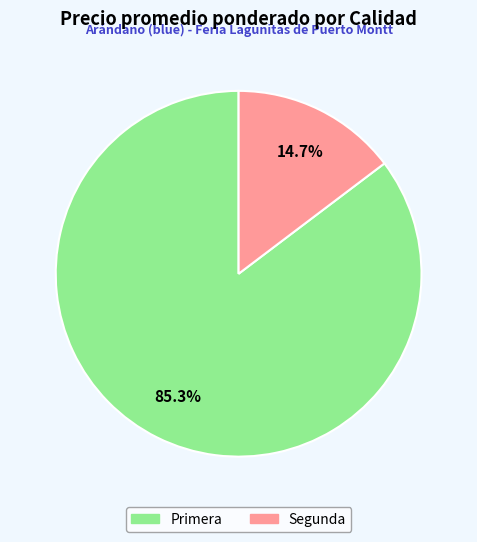

Is there any slice that represents more than half of the pie?

Yes